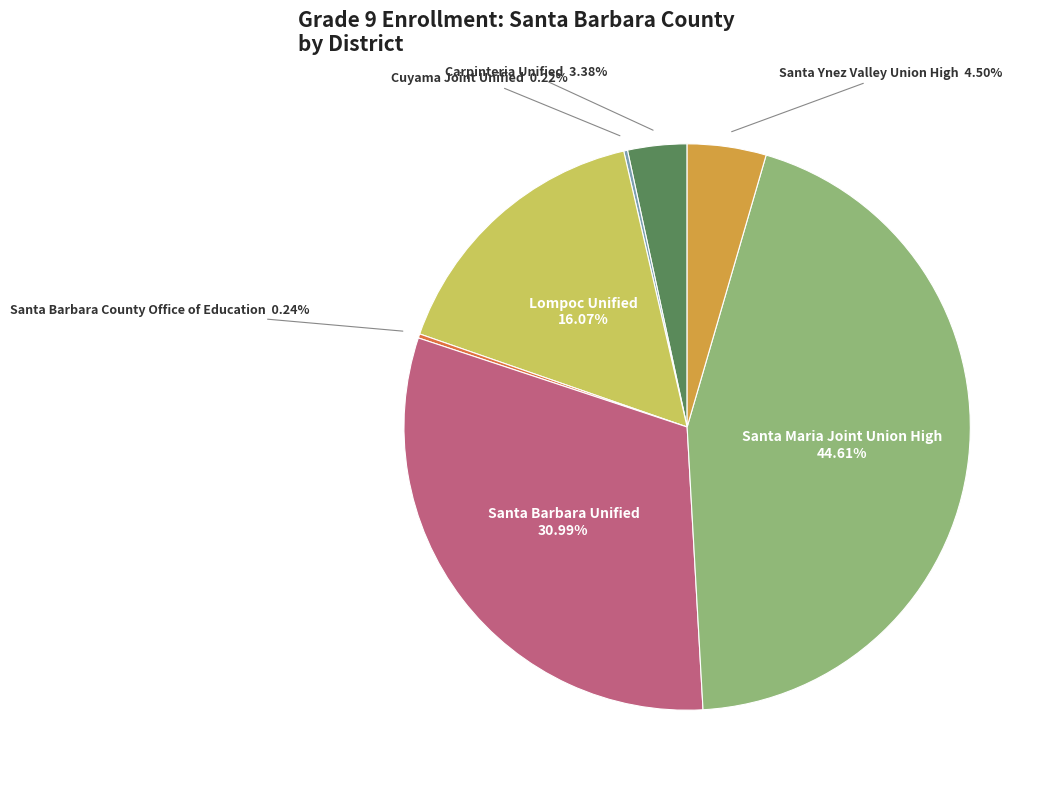

Which category has the biggest portion of the pie?

Santa Maria Joint Union High